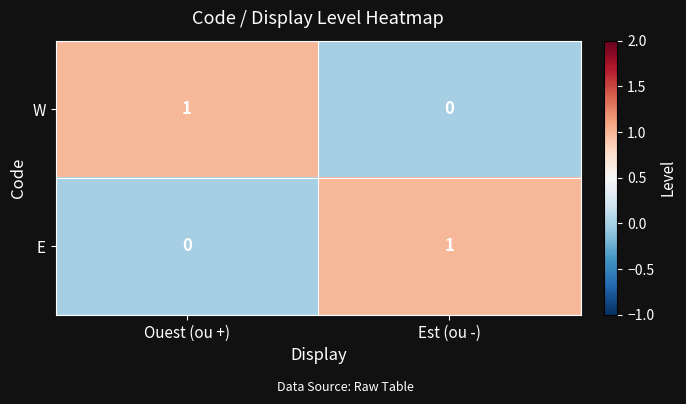

The W series shows 0 at Est (ou -). True or false?

True